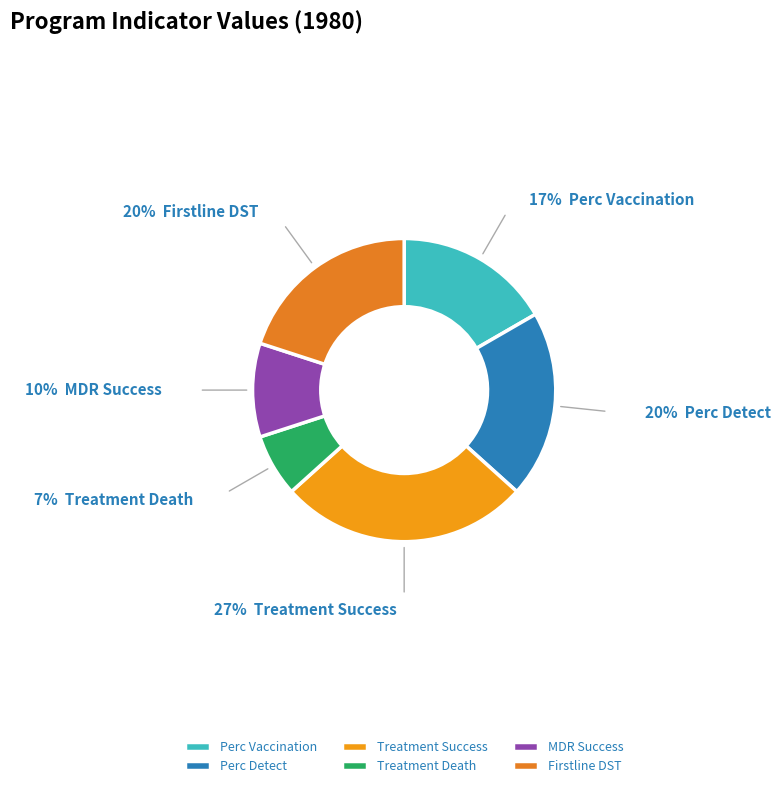

What is the largest slice in the pie chart?

Treatment Success